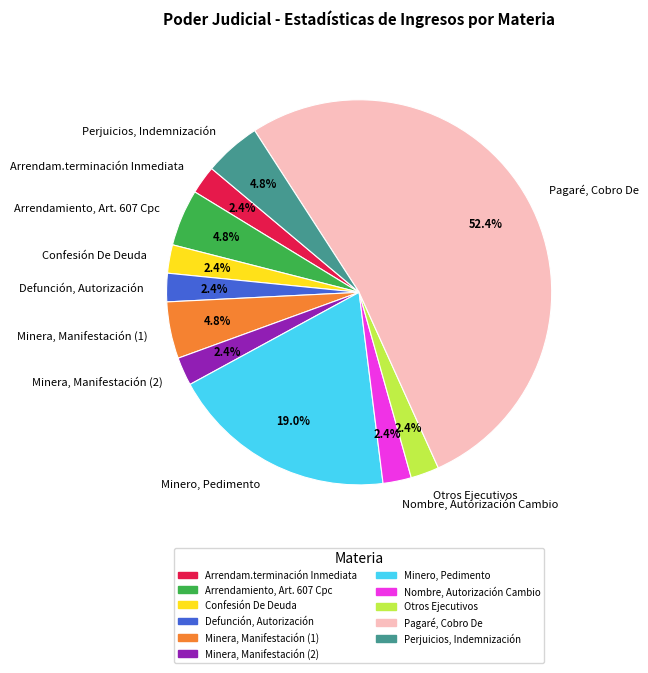

Is the sum of Defunción, Autorización and Otros Ejecutivos greater than half?

No